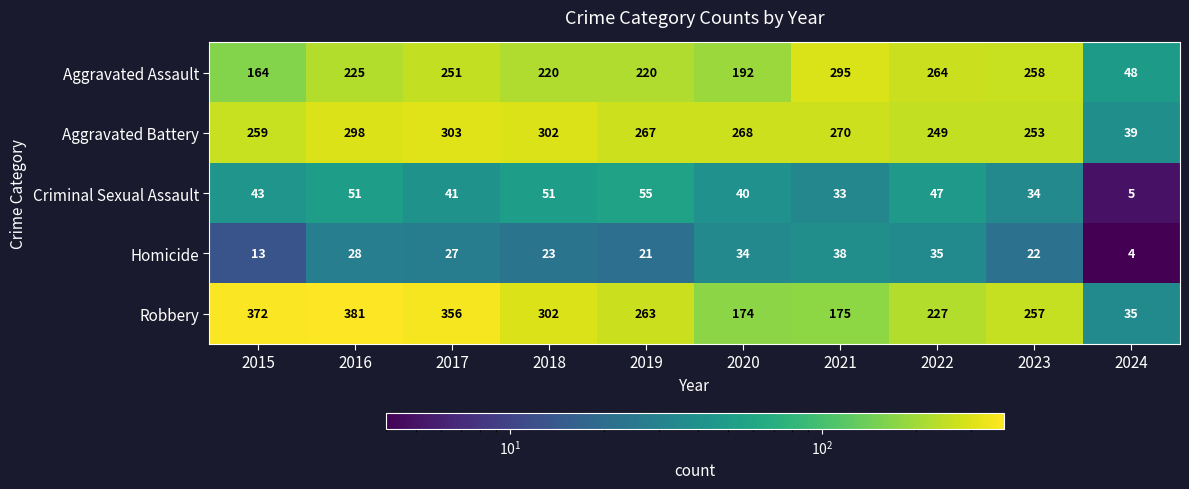

Rank the series by their maximum value, from highest to lowest.

Robbery, Aggravated Battery, Aggravated Assault, Criminal Sexual Assault, Homicide